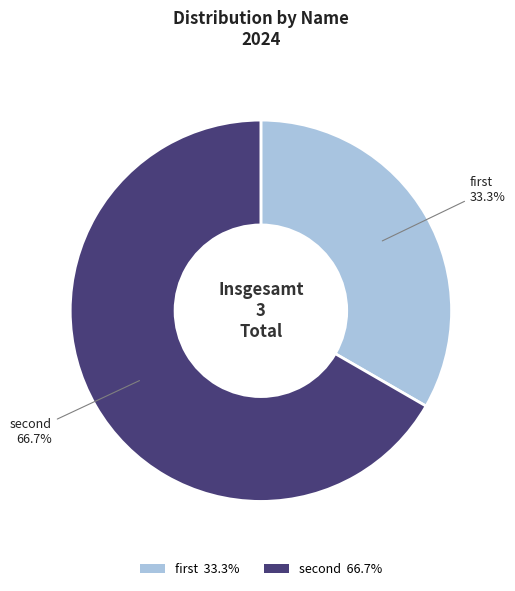

Rank the categories by value from lowest to highest.

first, second